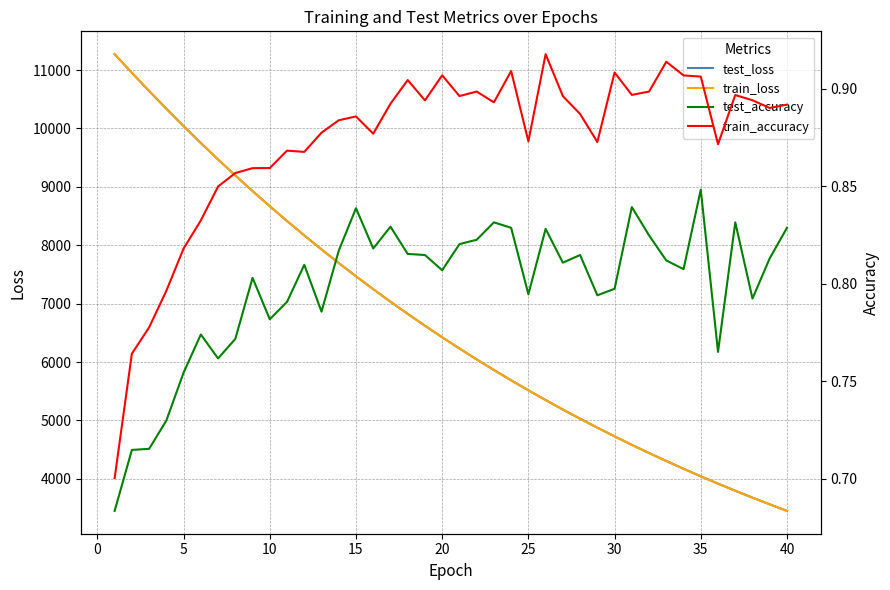

The value of train_loss at 10 is 8667.0. True or false?

True